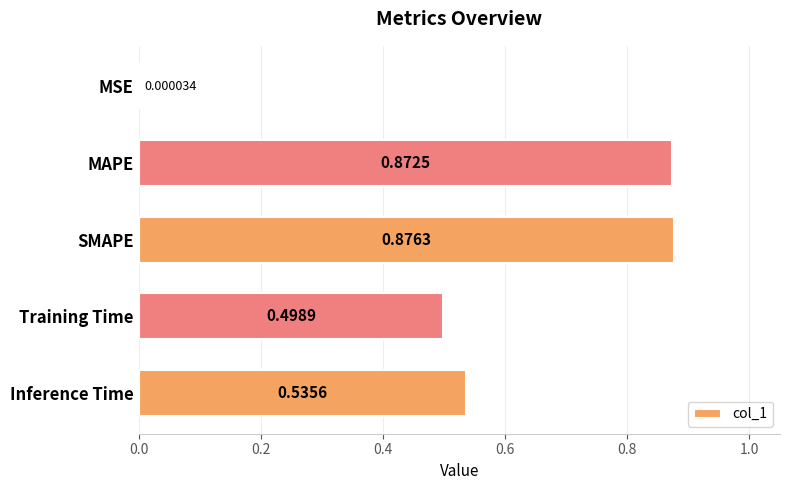

At which category does the chart reach its peak across all series?

SMAPE